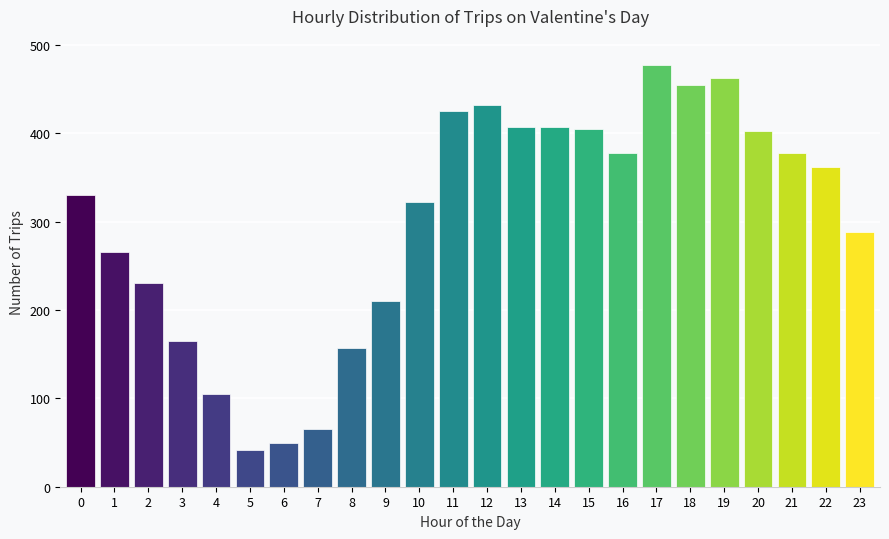

What is the smallest value displayed?

42